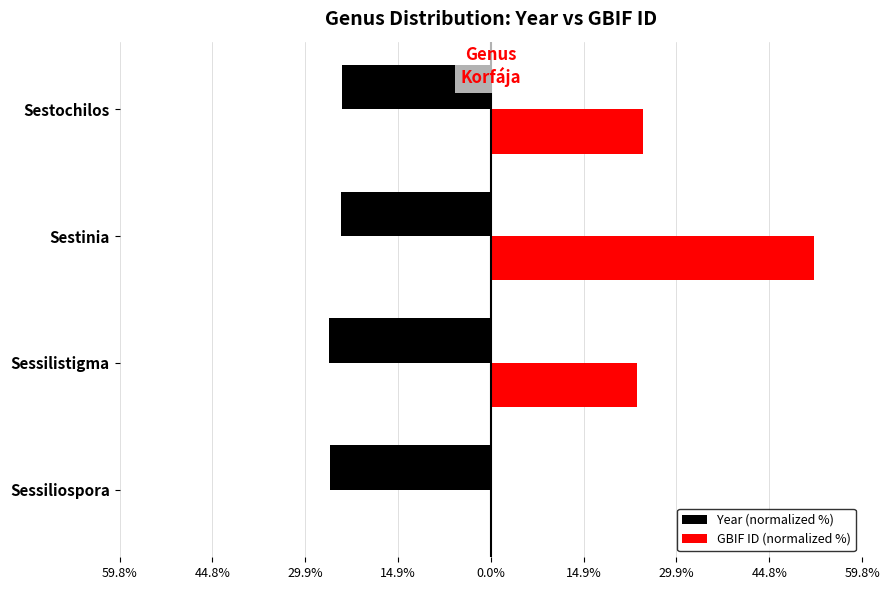

What are all the series names shown in the legend?

Year (normalized %), GBIF ID (normalized %)